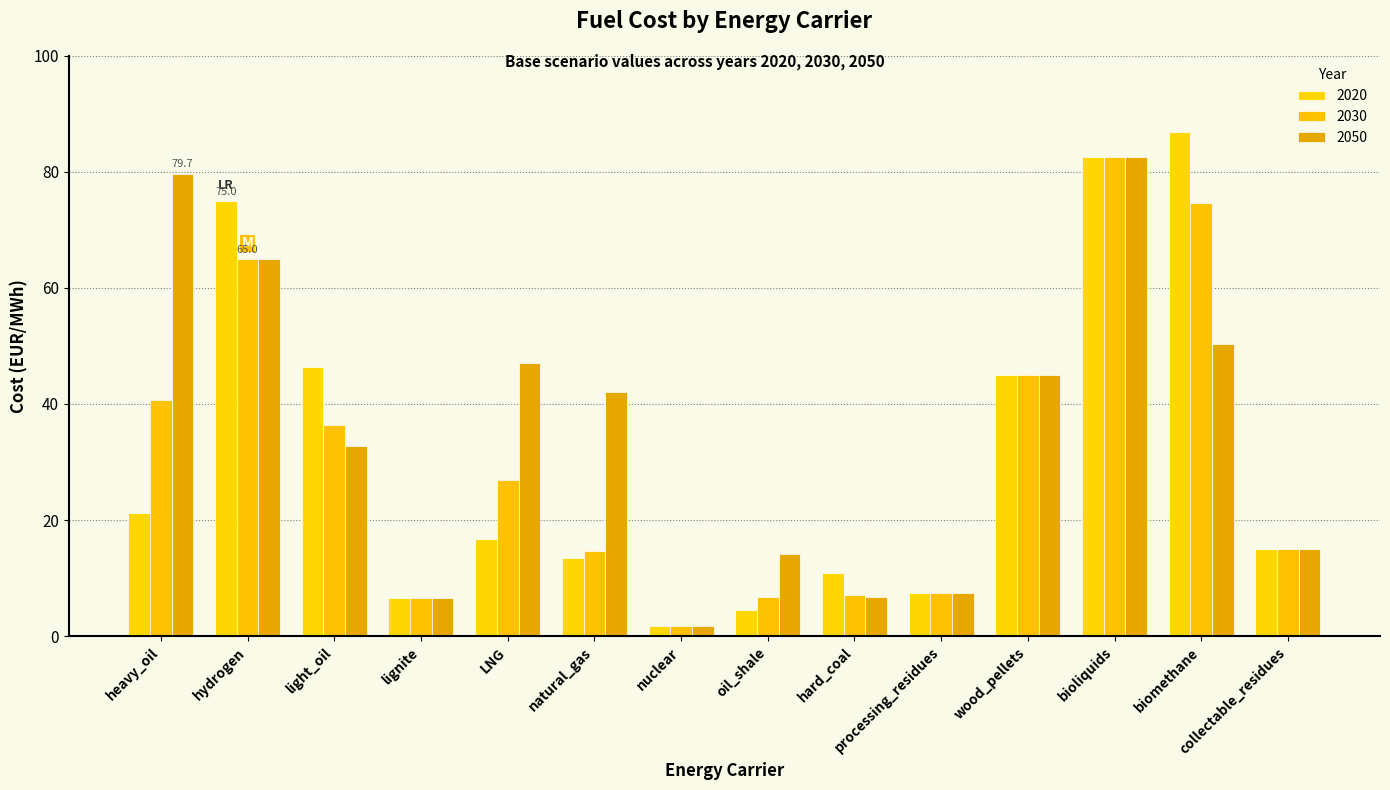

Reading right to left, extract all data points from this chart.

value_2020: 15.0	86.8	82.5	45.0	7.5	10.8	4.5	1.7	13.4	16.7	6.5	46.4	75.0	21.2
value_2030: 15.0	74.7	82.5	45.0	7.5	7.1	6.7	1.7	14.7	26.8	6.5	36.3	65.0	40.7
value_2050: 15.0	50.3	82.5	45.0	7.5	6.7	14.1	1.7	42.0	47.0	6.5	32.8	65.0	79.7